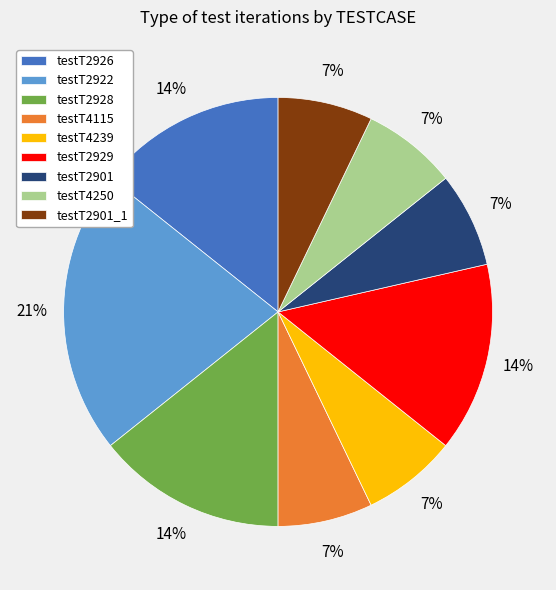

To the nearest percent, what is the difference between the largest and smallest slice percentages?

14%